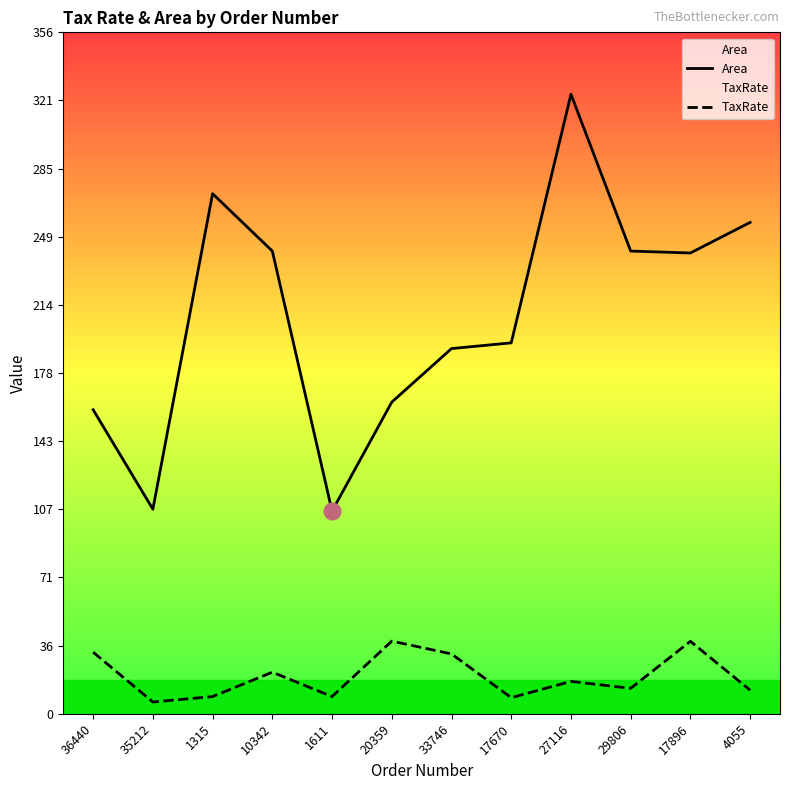

Count the number of categories in the chart.

12